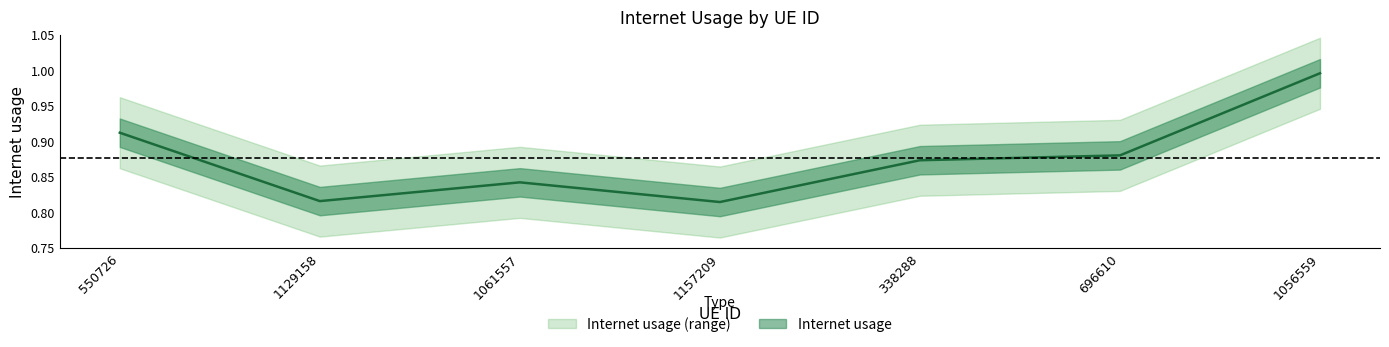

What is the maximum value shown in the chart?

1.0